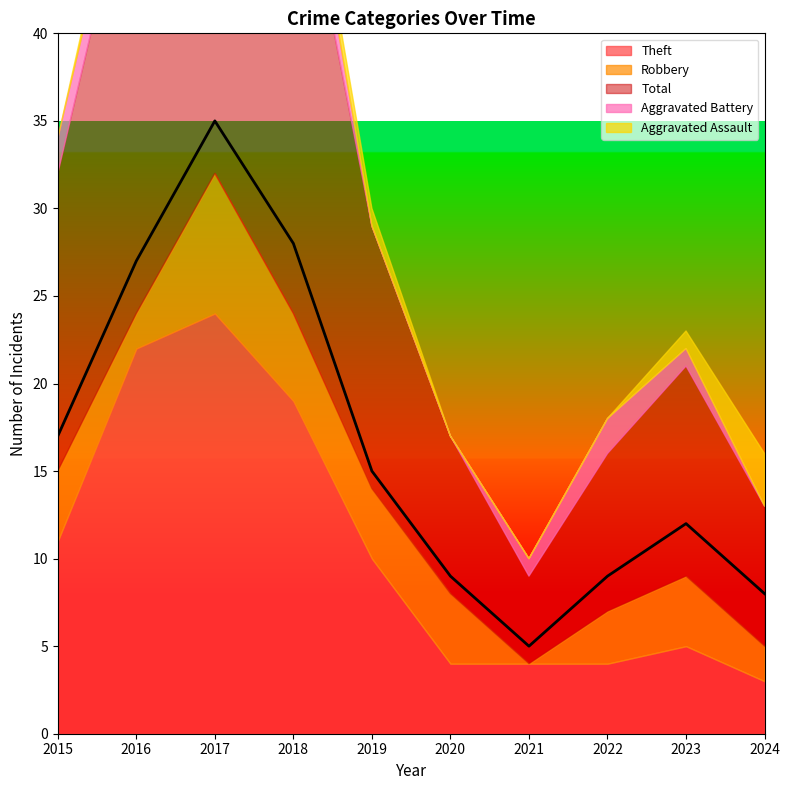

What is the sum of the Aggravated Assault values at 2022 and 2016?

1